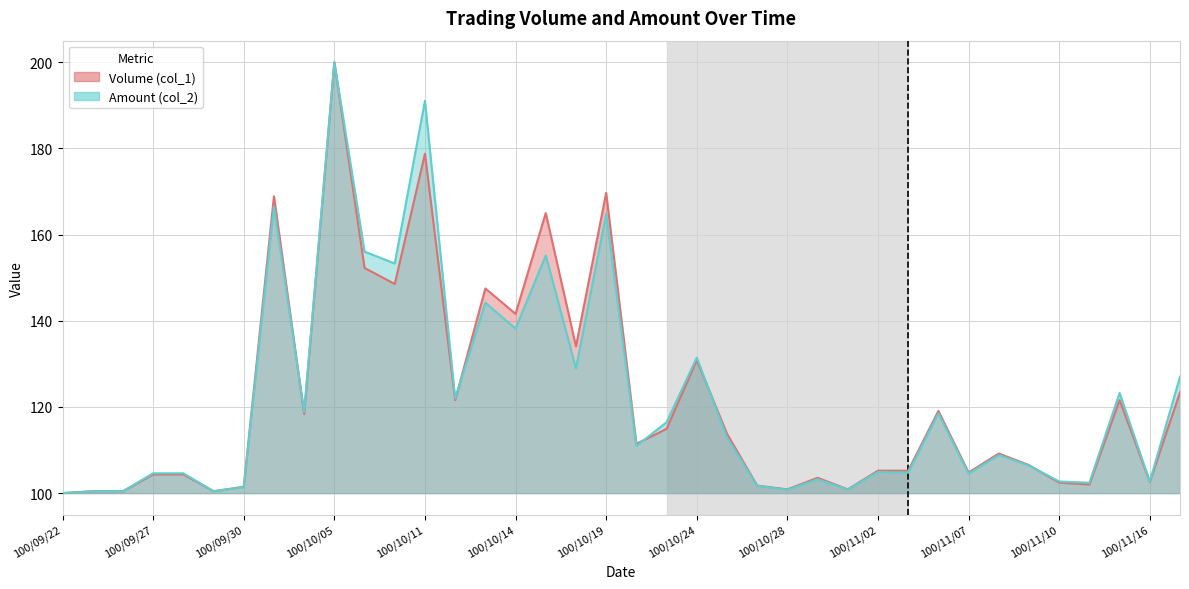

What is the label of the 37th point from the right?

100/09/23